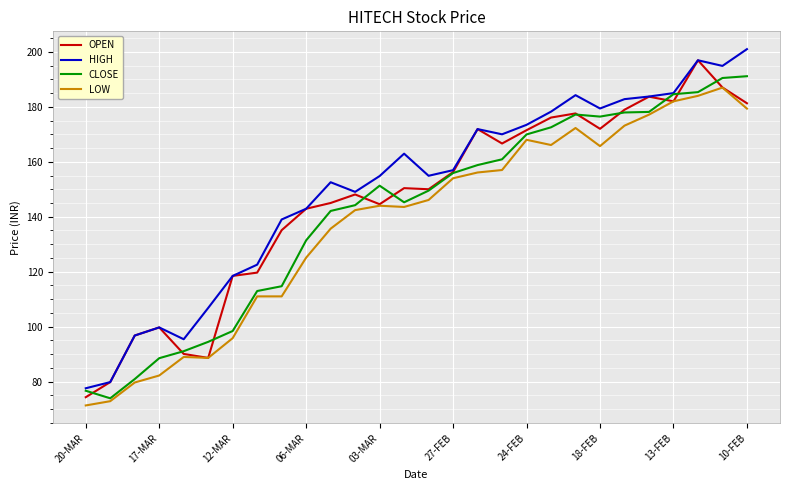

What are all the series names shown in the legend?

OPEN, HIGH, CLOSE, LOW